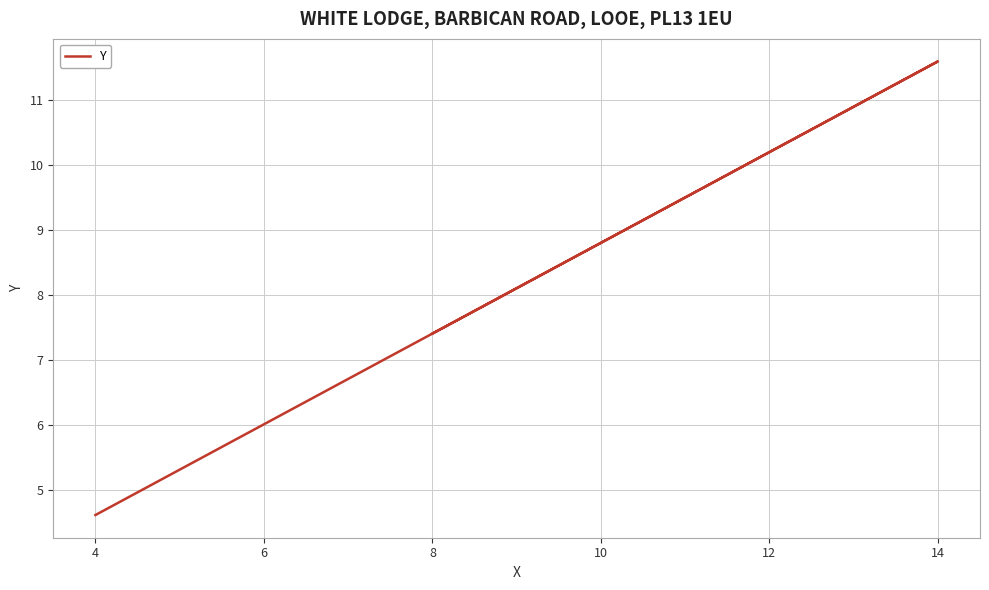

What is the smallest value displayed?

4.6